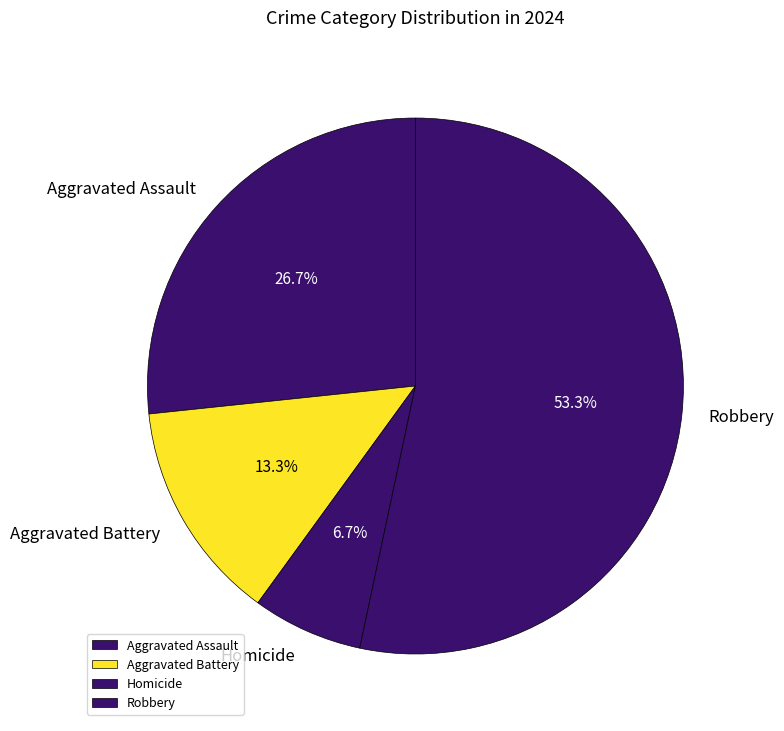

To the nearest percent, what portion does Homicide represent?

7%